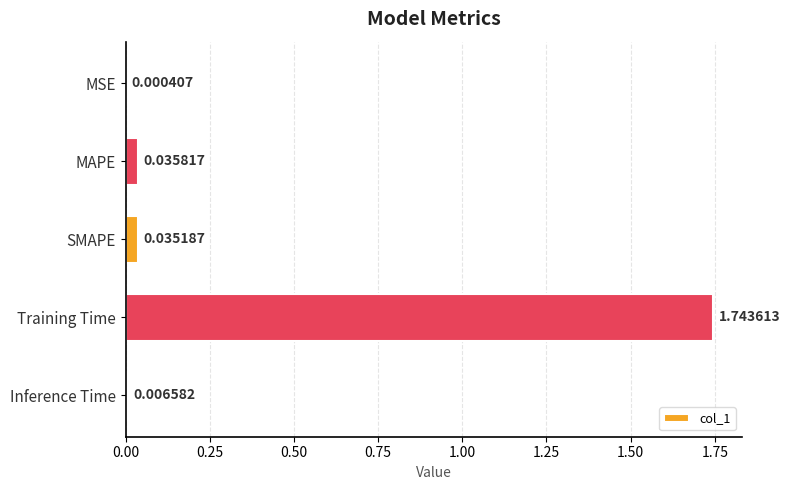

Between SMAPE and MAPE, which is larger?

MAPE